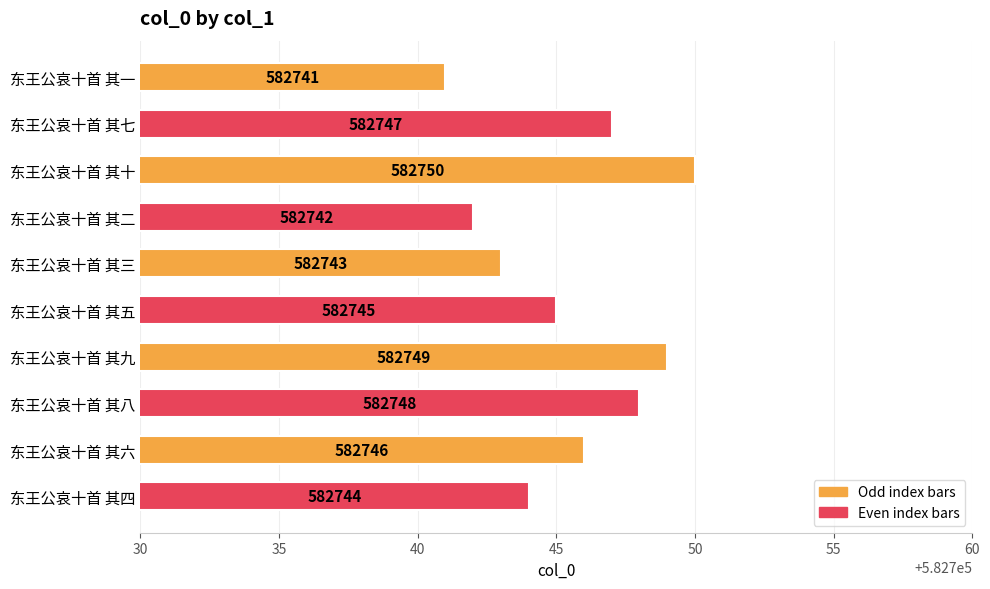

List the labels in order of value, largest first.

东王公哀十首 其十, 东王公哀十首 其九, 东王公哀十首 其八, 东王公哀十首 其七, 东王公哀十首 其六, 东王公哀十首 其五, 东王公哀十首 其四, 东王公哀十首 其三, 东王公哀十首 其二, 东王公哀十首 其一